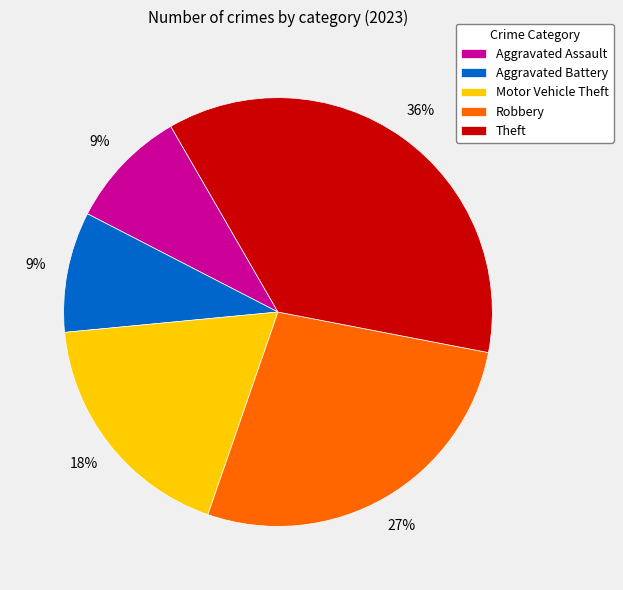

Combined, do Robbery and Motor Vehicle Theft account for over 50%?

No